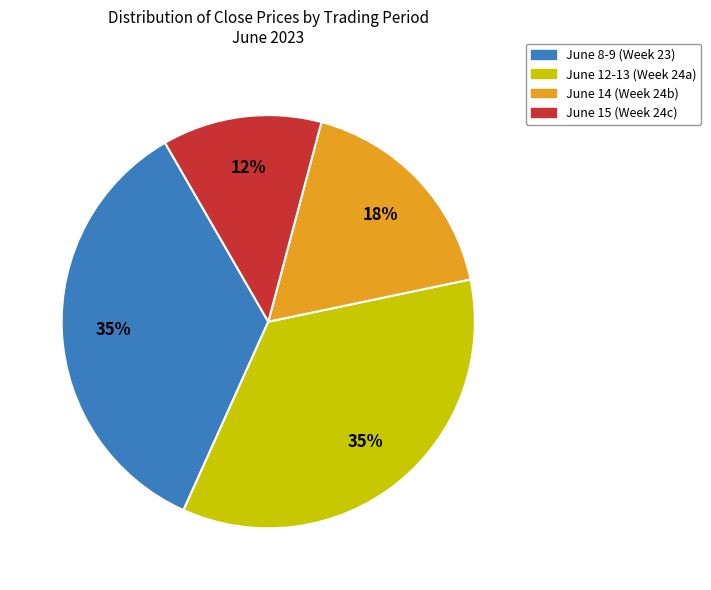

To the nearest percent, what percentage of the pie is June 14 (Week 24b)?

18%